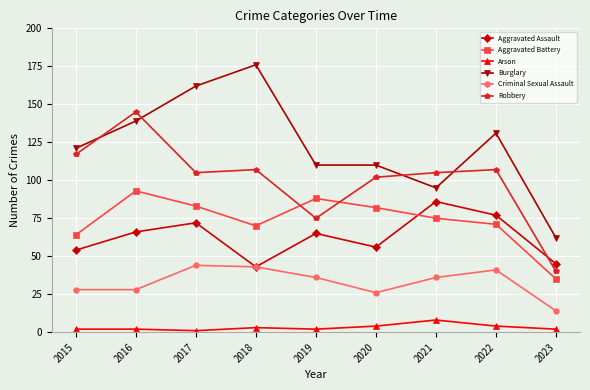

What is the value of the Criminal Sexual Assault point at the 2nd from the left?

28